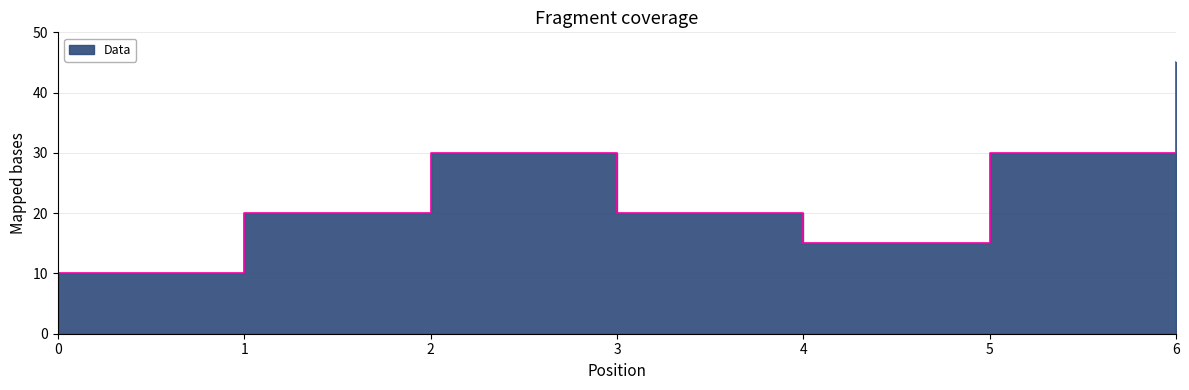

What is the value of the 1st point from the left?

10